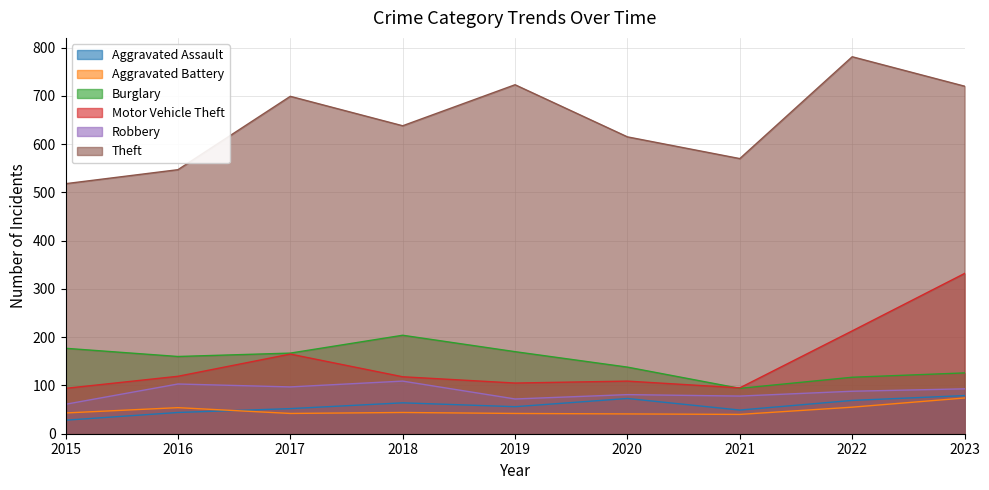

What is the difference between the Aggravated Battery values at 2015 and 2018?

1